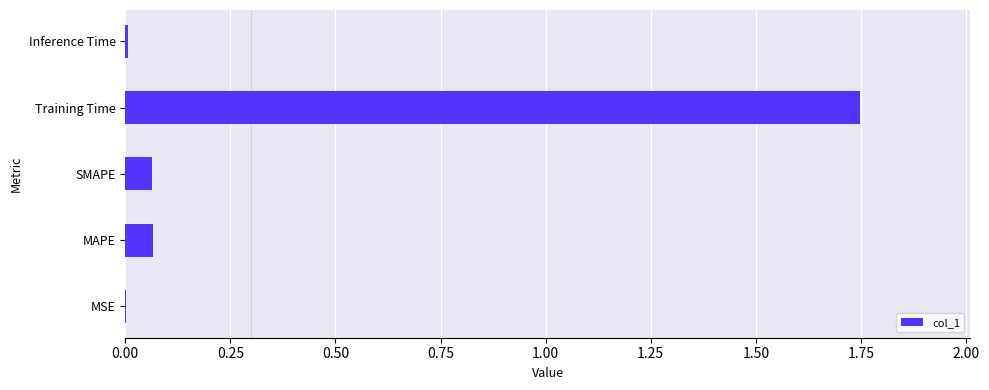

Is it true that the value at Inference Time is 0.0?

True